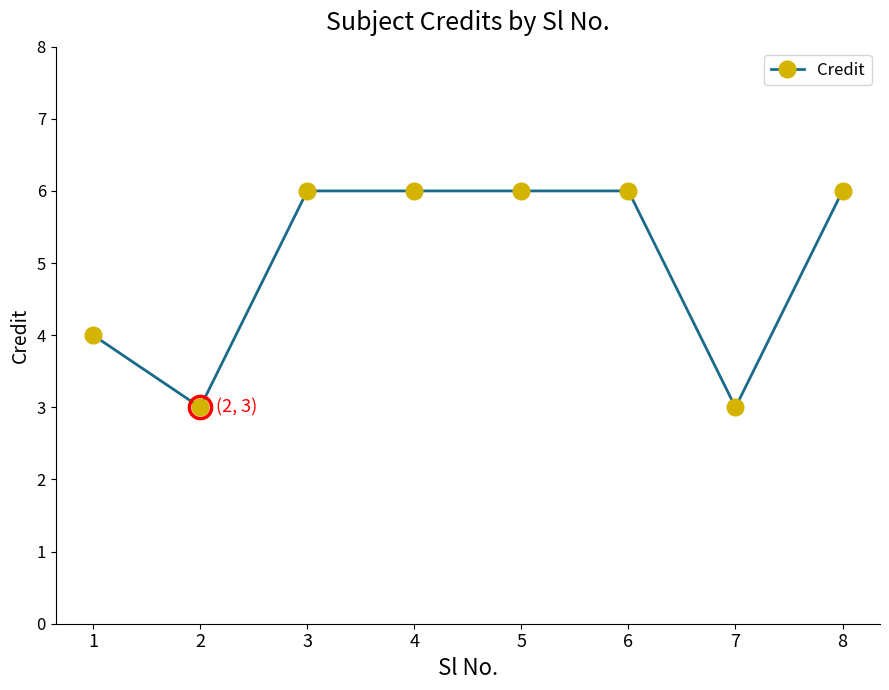

What is the smallest value displayed?

3